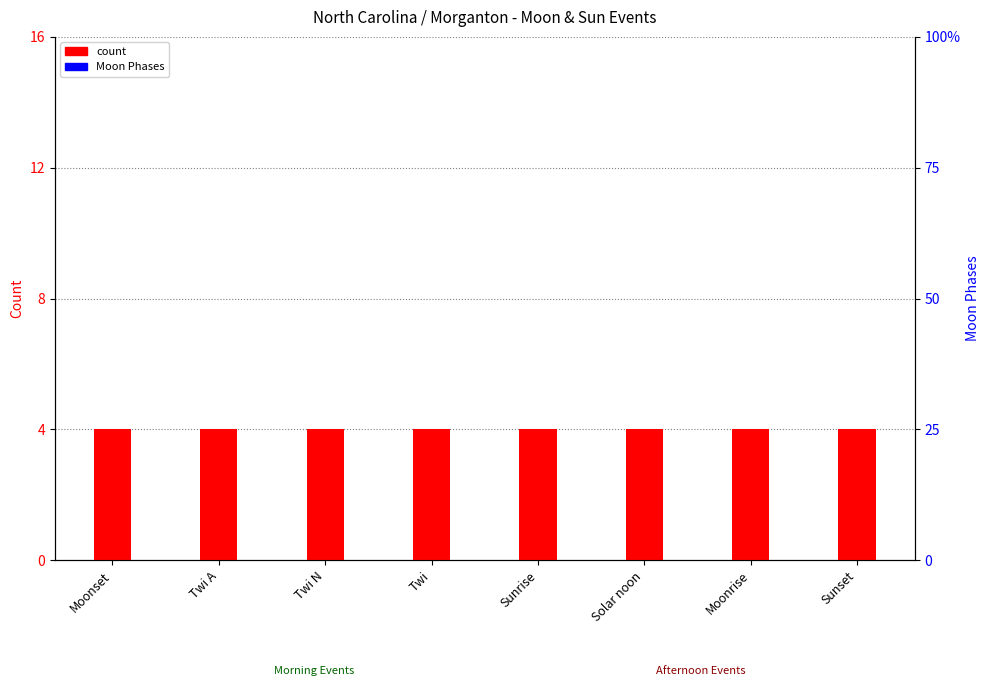

Which series has the widest spread of values?

count